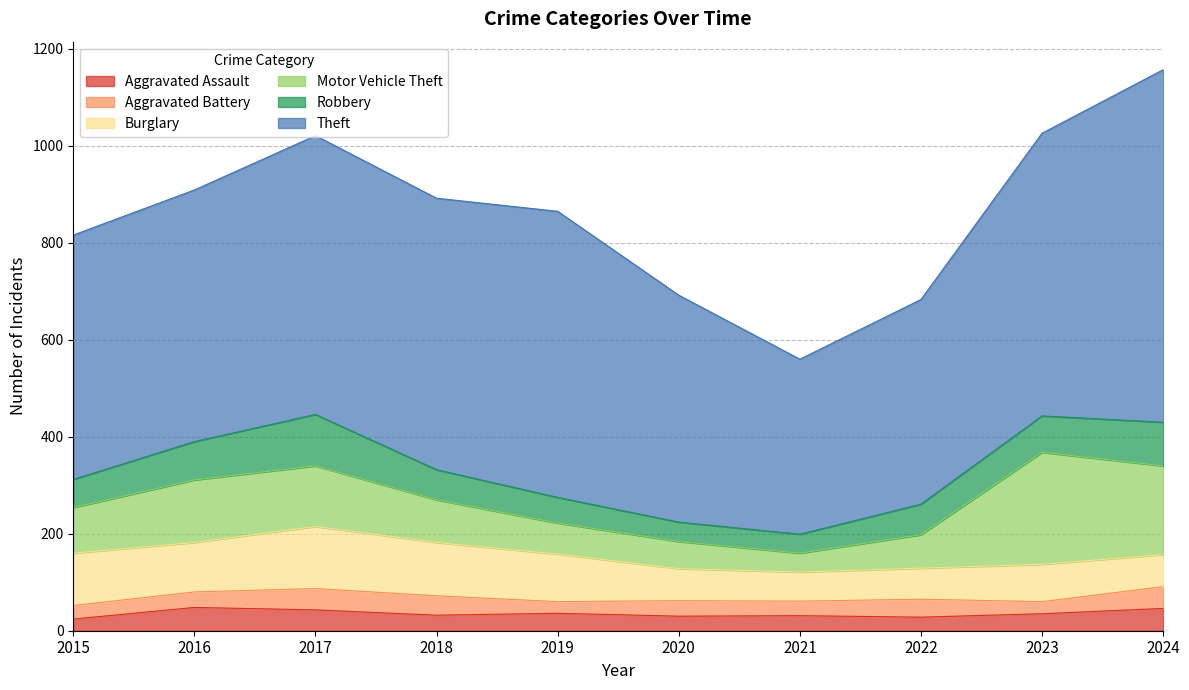

How many lines are shown in the chart?

6